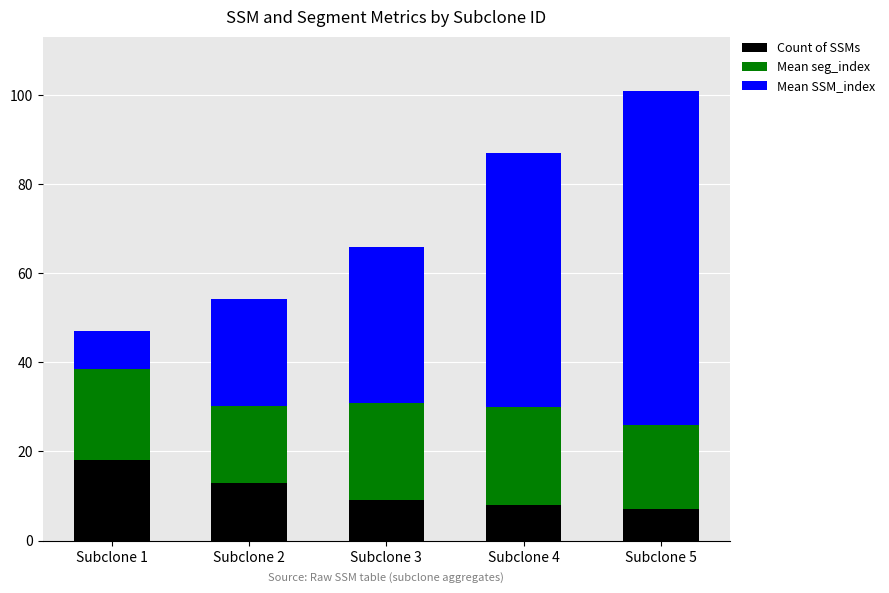

Reading left to right, transcribe the values for Count of SSMs.

Subclone 1=18.0	Subclone 2=13.0	Subclone 3=9.0	Subclone 4=8.0	Subclone 5=7.0